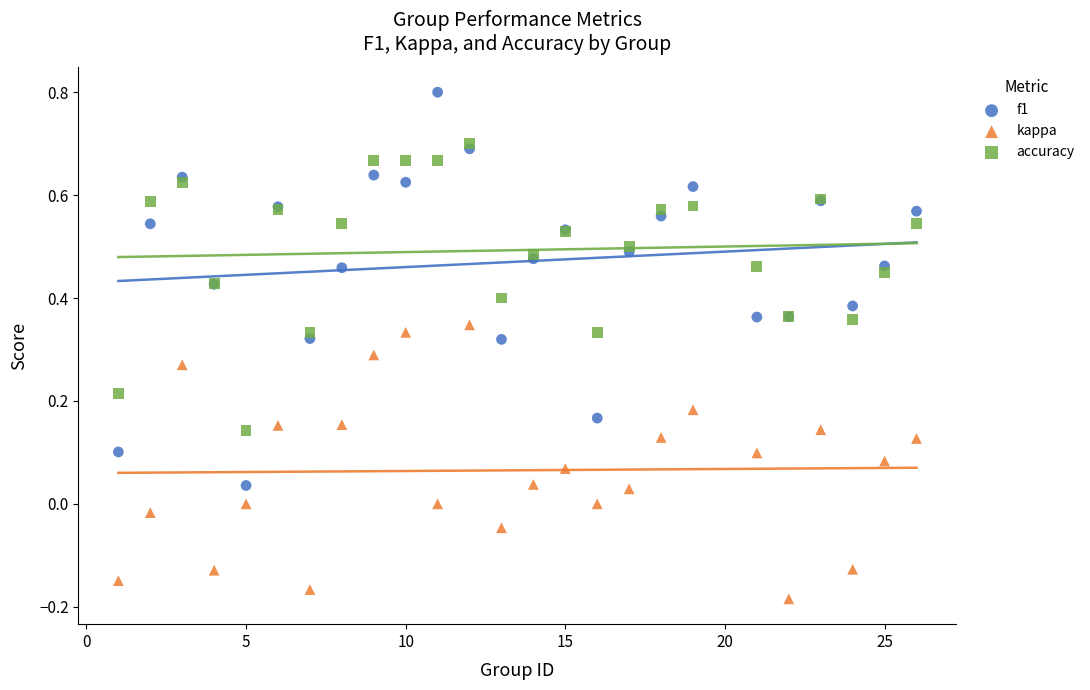

Which series has the widest spread of Y values?

f1